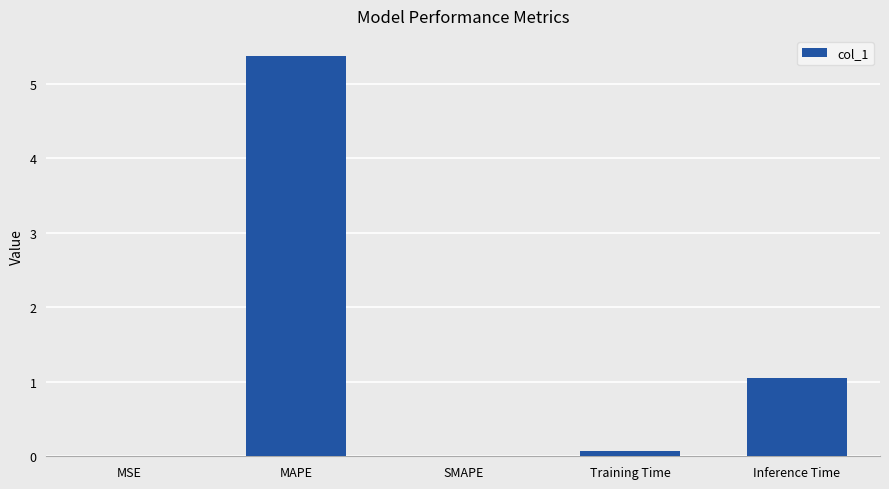

True or false: the data shows 1.1 at Inference Time.

True